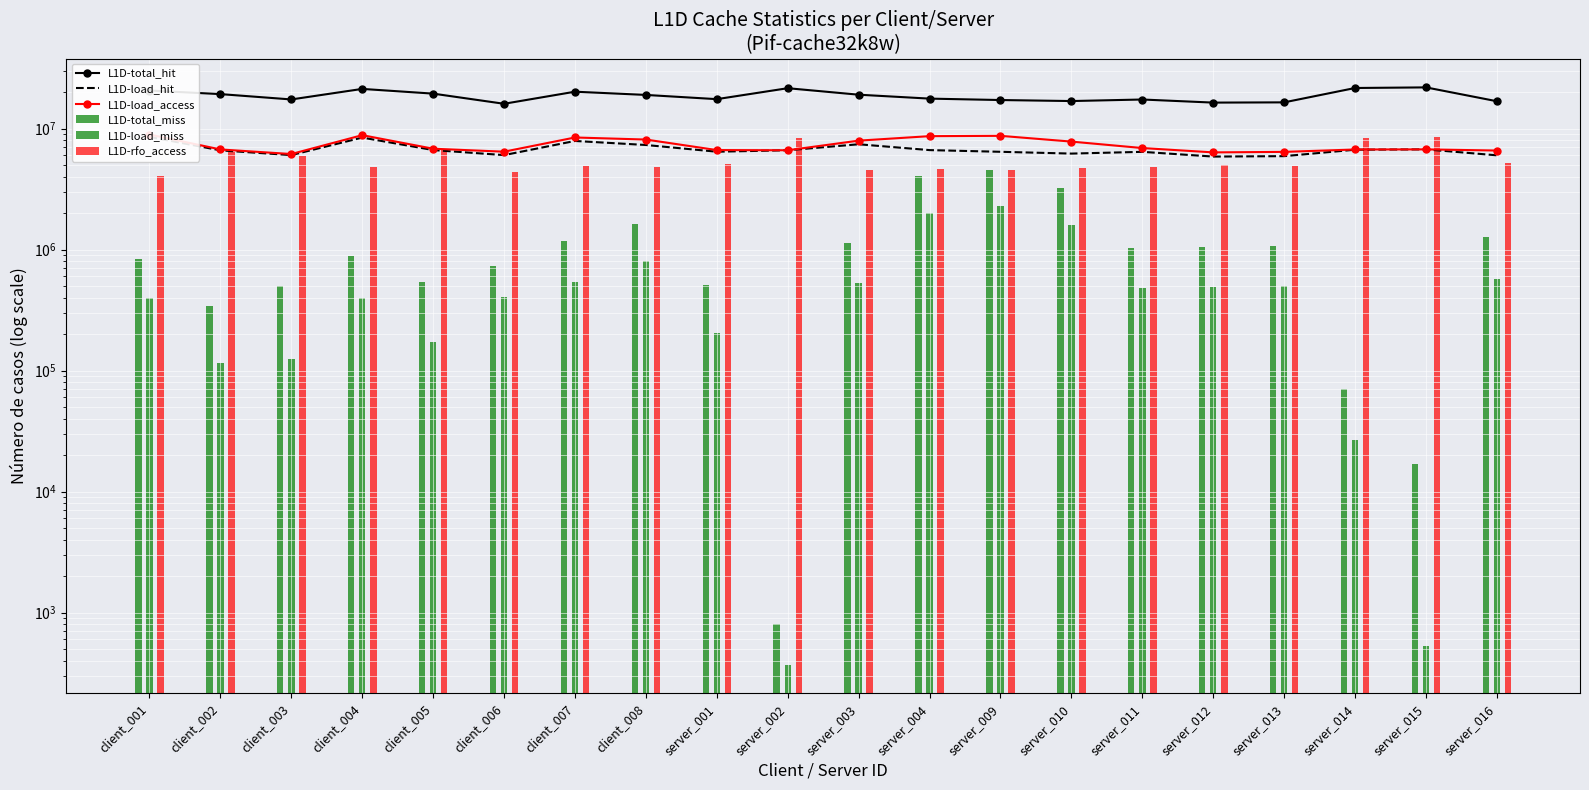

Which series has the largest range (max minus min)?

L1D-total_hit